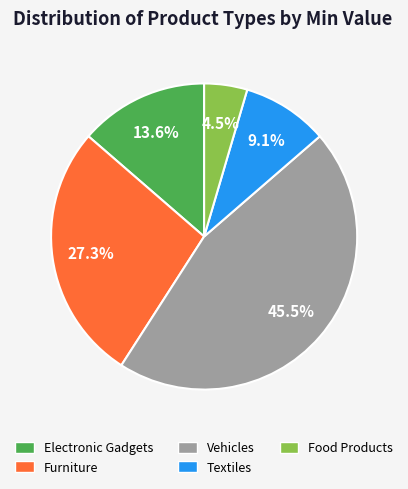

How many slices are in this pie chart?

5